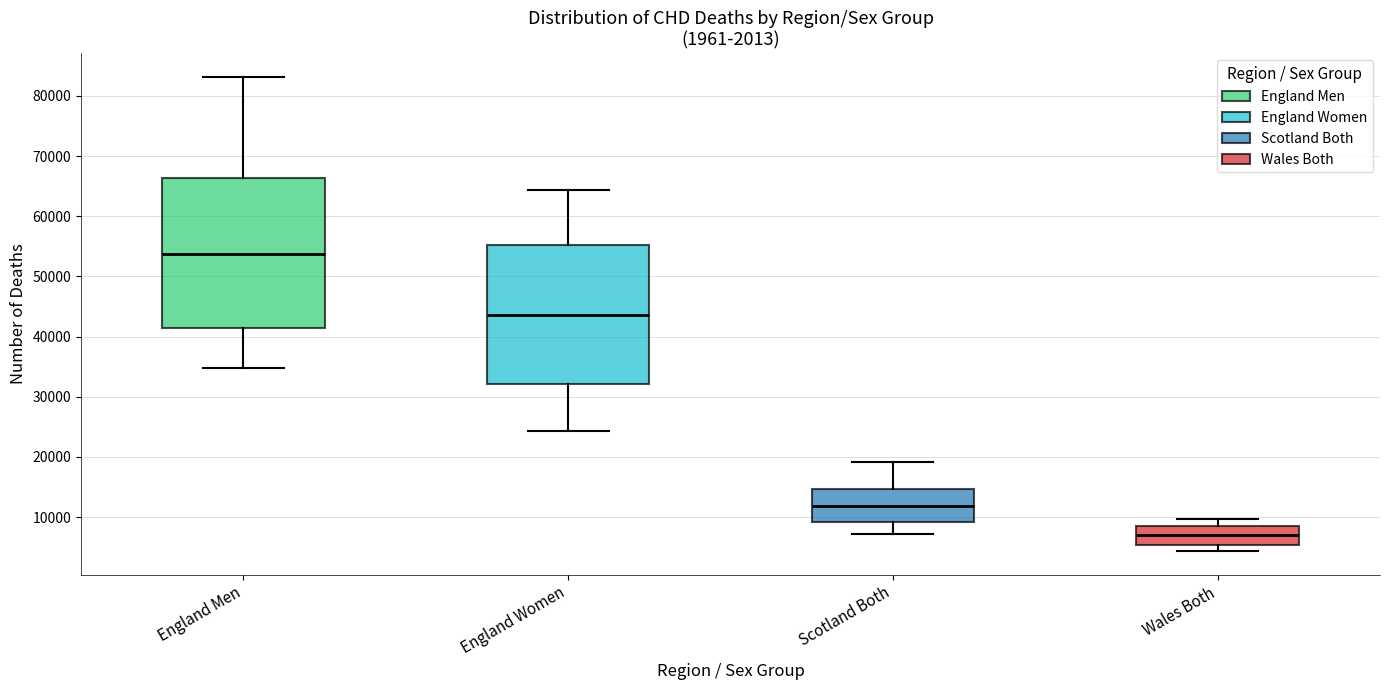

Which box has the highest median line?

England Men